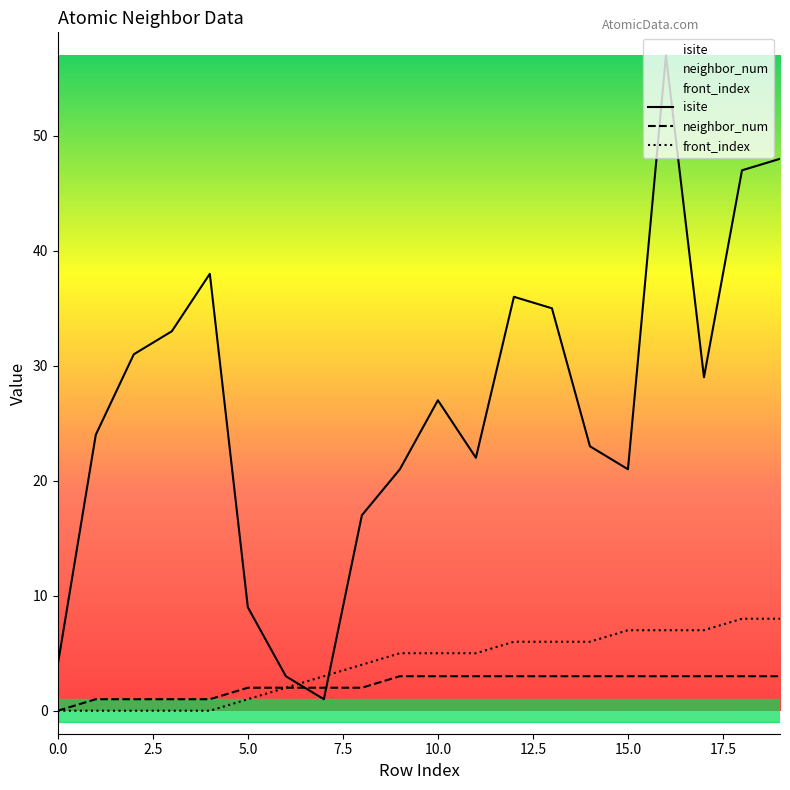

Which series has the widest spread of values?

isite